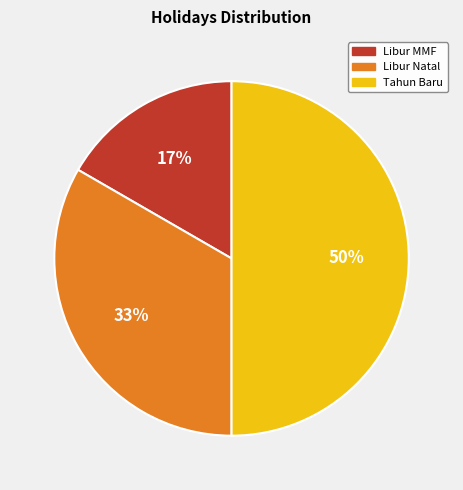

Is it true that Libur MMF is 17% of the pie?

True